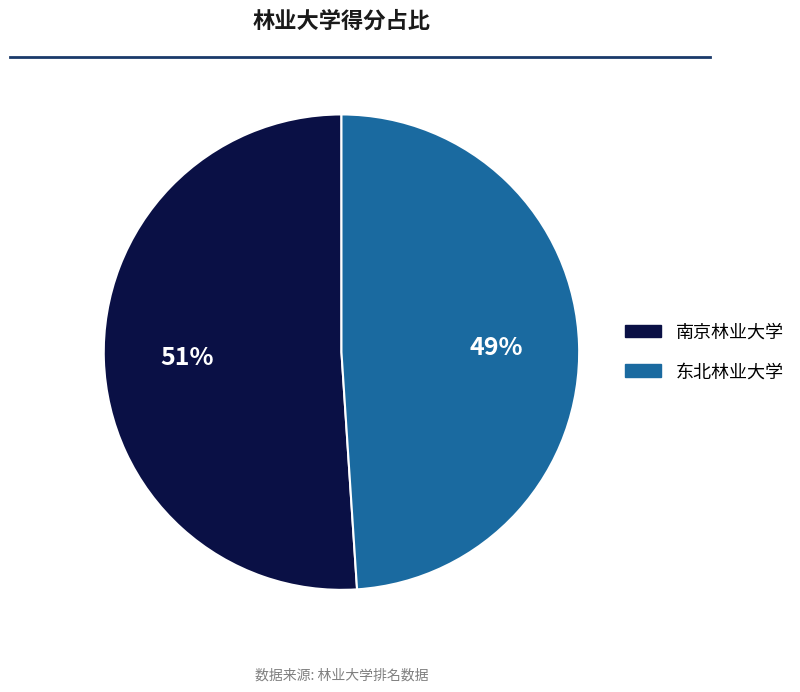

To the nearest percent, what is the difference between the 东北林业大学 and 南京林业大学 slice percentages?

2%